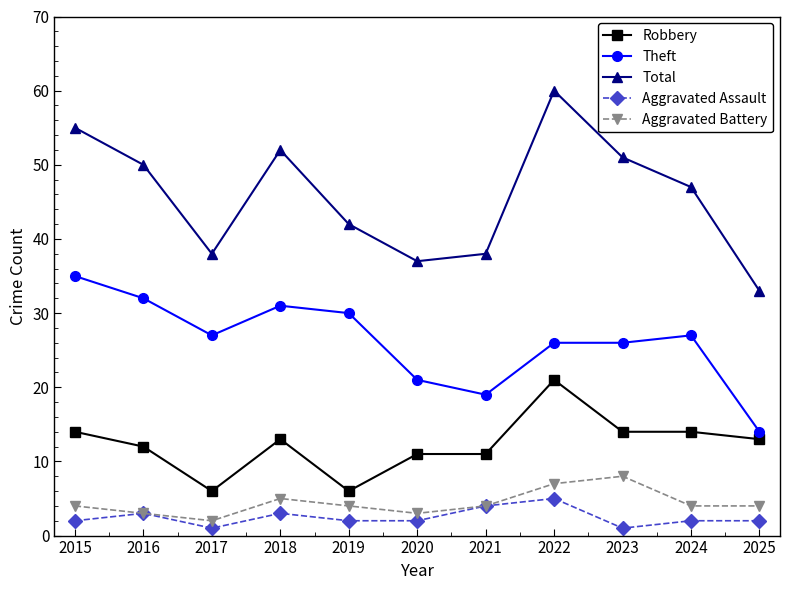

Where is Total nearest to the value 46?

2024